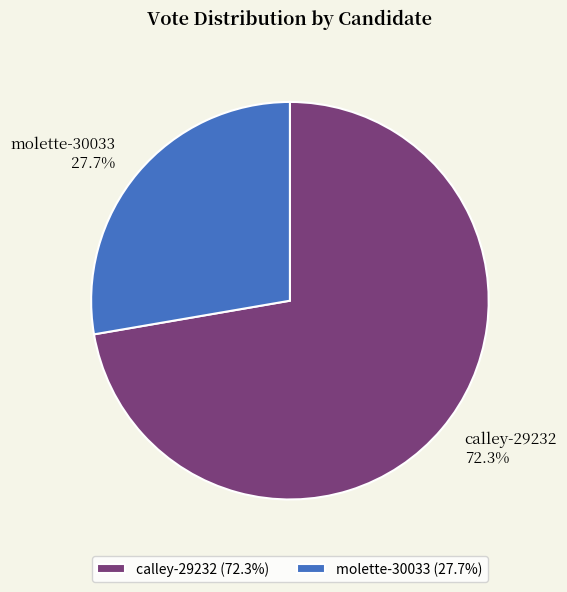

Is the sum of molette-30033 and calley-29232 greater than half?

Yes